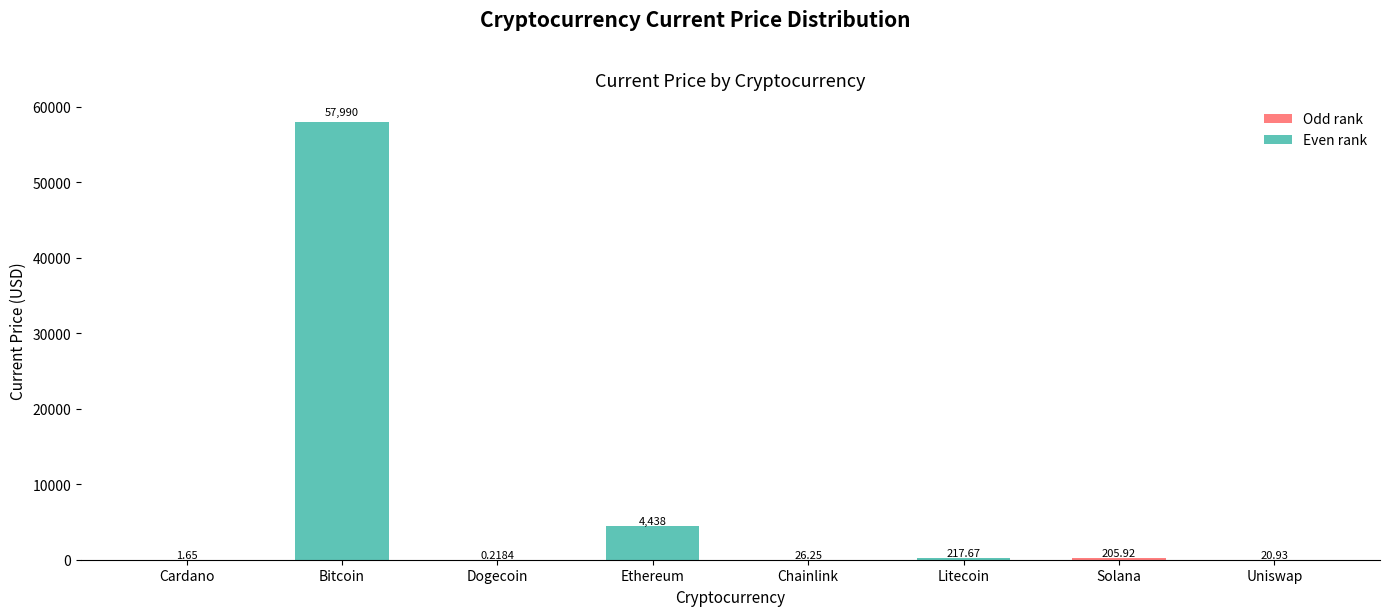

True or false: the data shows 205.9 at Solana.

True